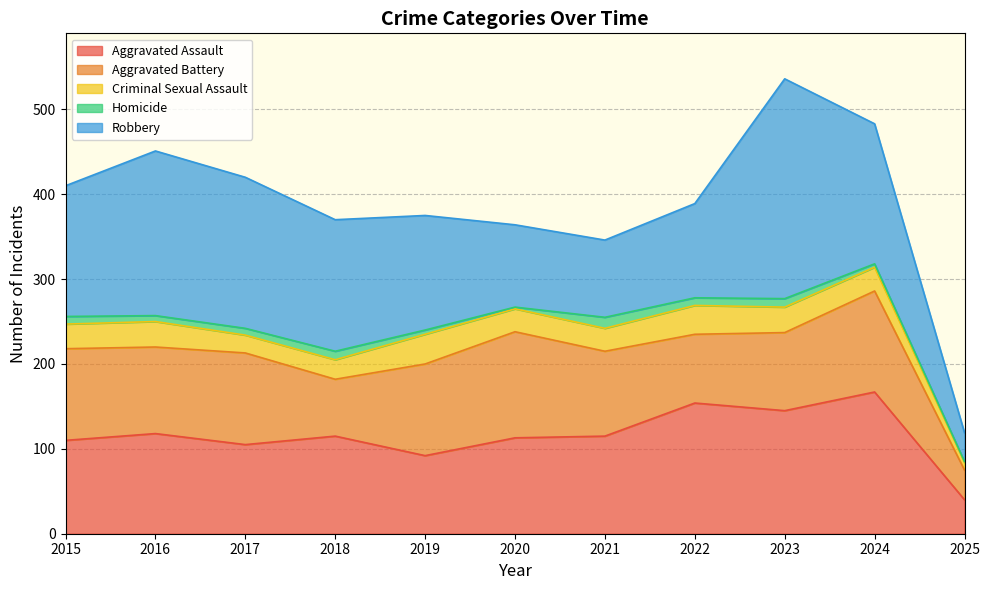

Reading right to left, list all the values displayed in this chart.

Aggravated Assault: 40	167	145	154	115	113	92	115	105	118	110
Aggravated Battery: 35	119	92	81	100	125	108	67	108	102	108
Criminal Sexual Assault: 9	28	30	34	27	27	35	23	21	30	29
Homicide: 1	4	10	9	13	2	5	10	8	7	9
Robbery: 34	165	259	111	91	97	135	155	178	194	154